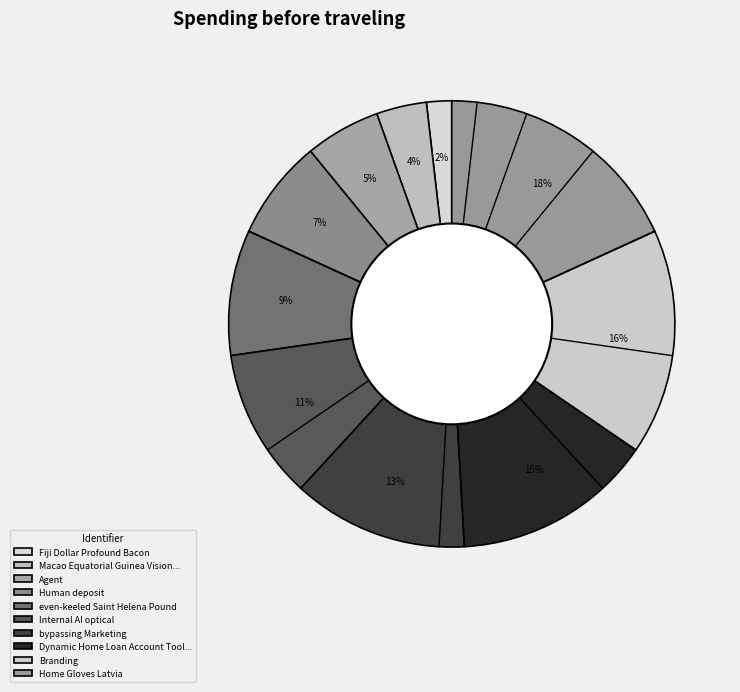

Combined, do Branding and bypassing Marketing account for over 50%?

No